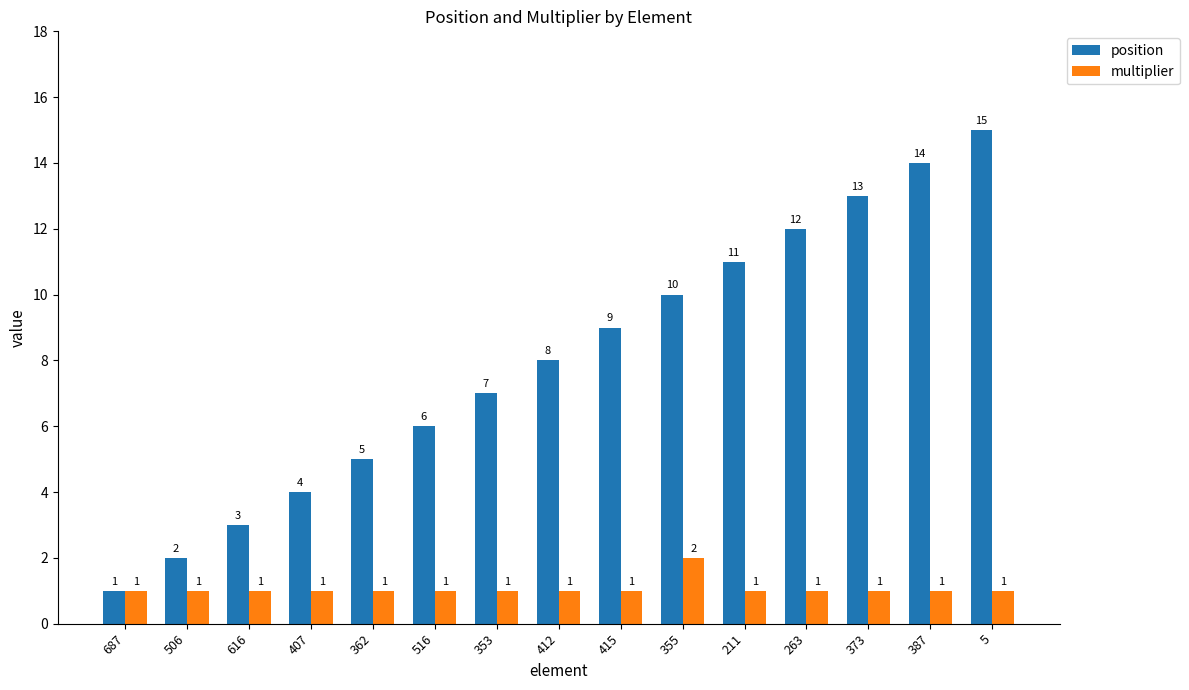

Reading left to right, transcribe all the data shown in this chart.

position: 1	2	3	4	5	6	7	8	9	10	11	12	13	14	15
multiplier: 1	1	1	1	1	1	1	1	1	2	1	1	1	1	1